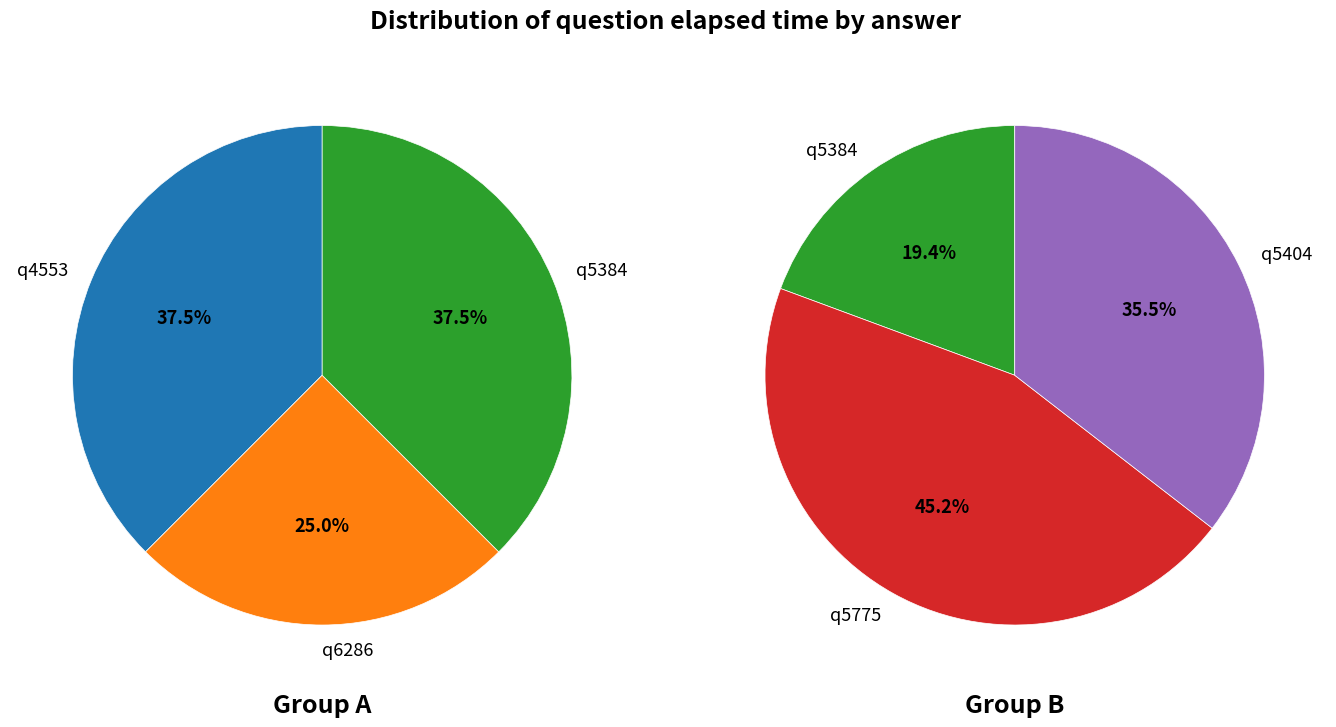

Is there a majority slice in this chart?

No